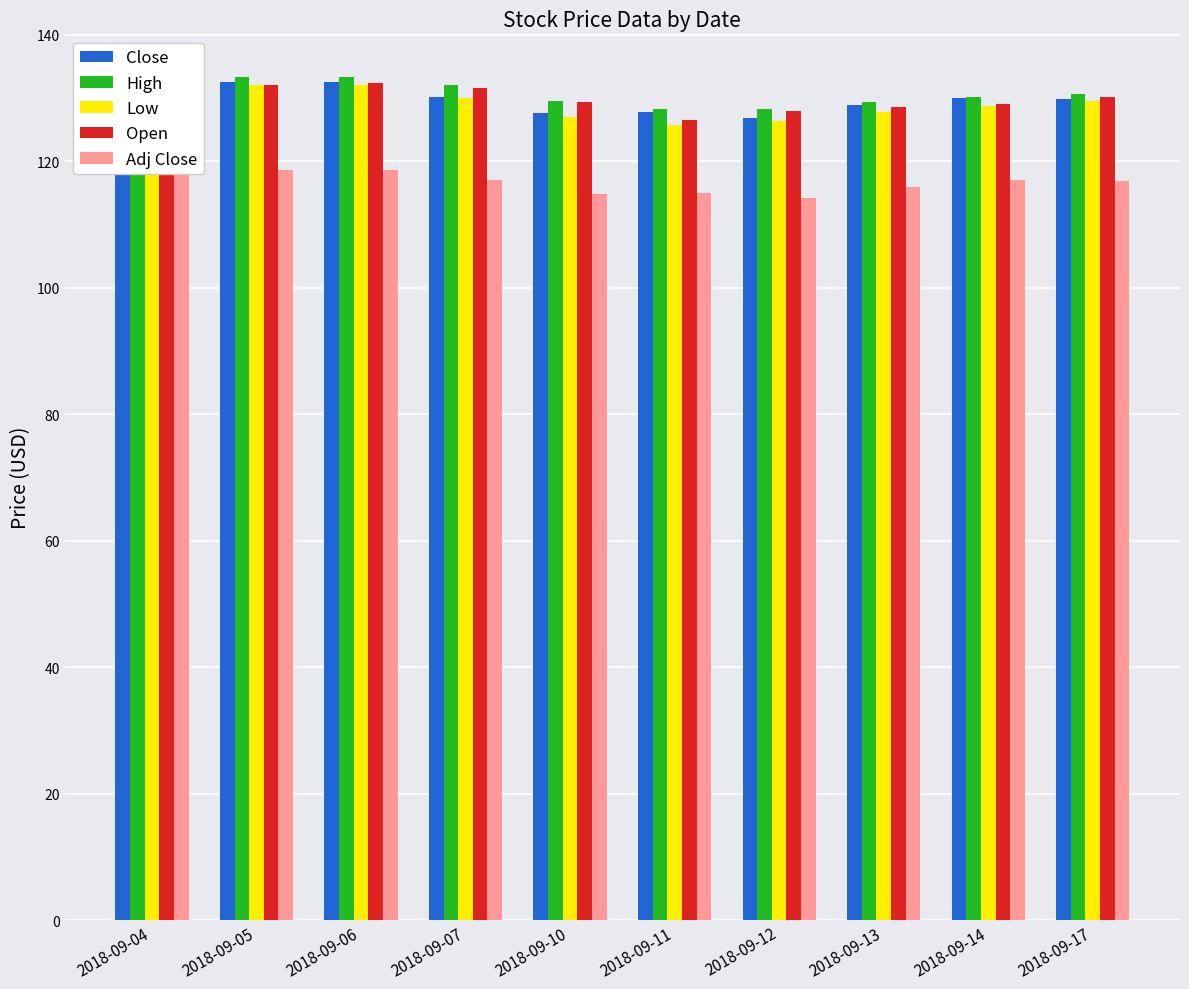

How many bars are there in total?

50